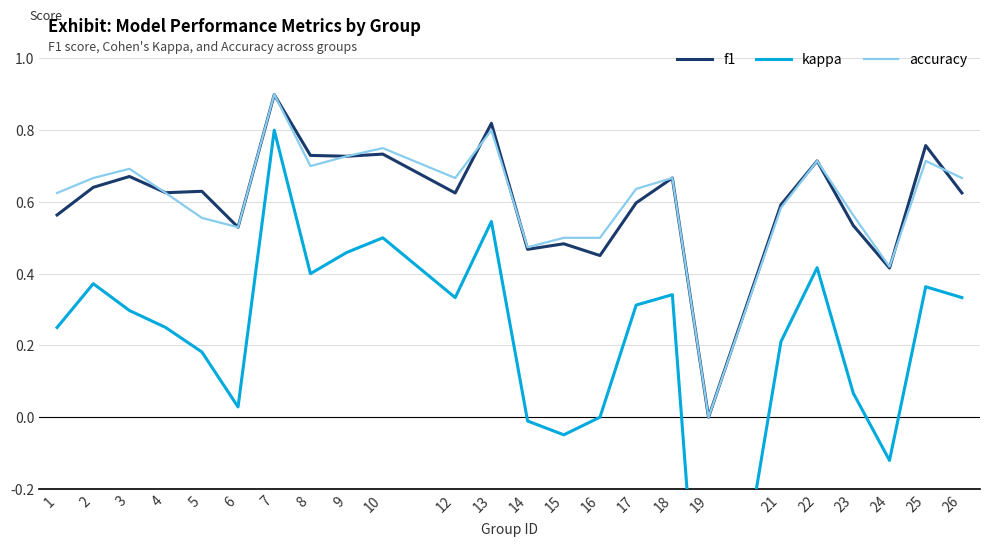

Which series has the largest total across all categories?

accuracy